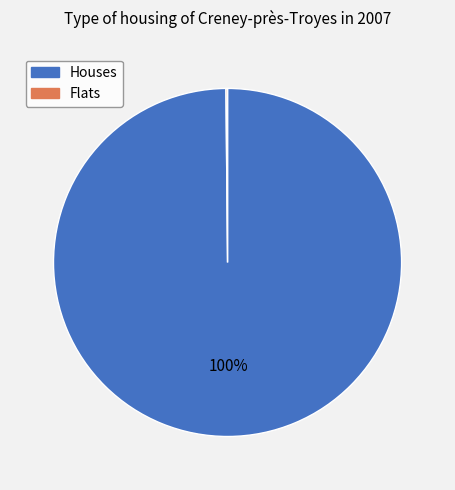

Does any single category account for the majority?

Yes